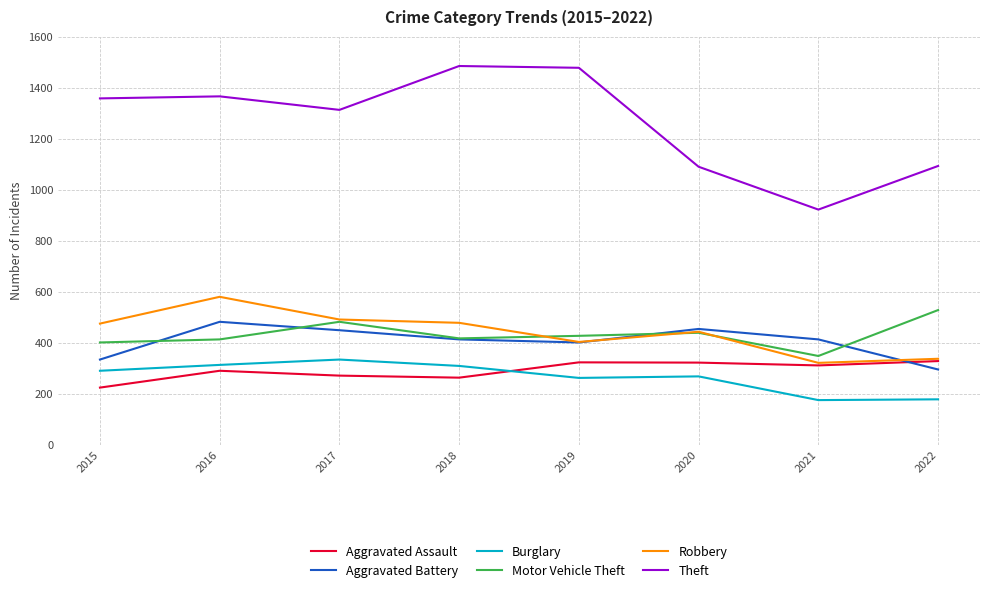

Is the value of Theft at 2021 greater than the value of Aggravated Battery at 2016?

Yes